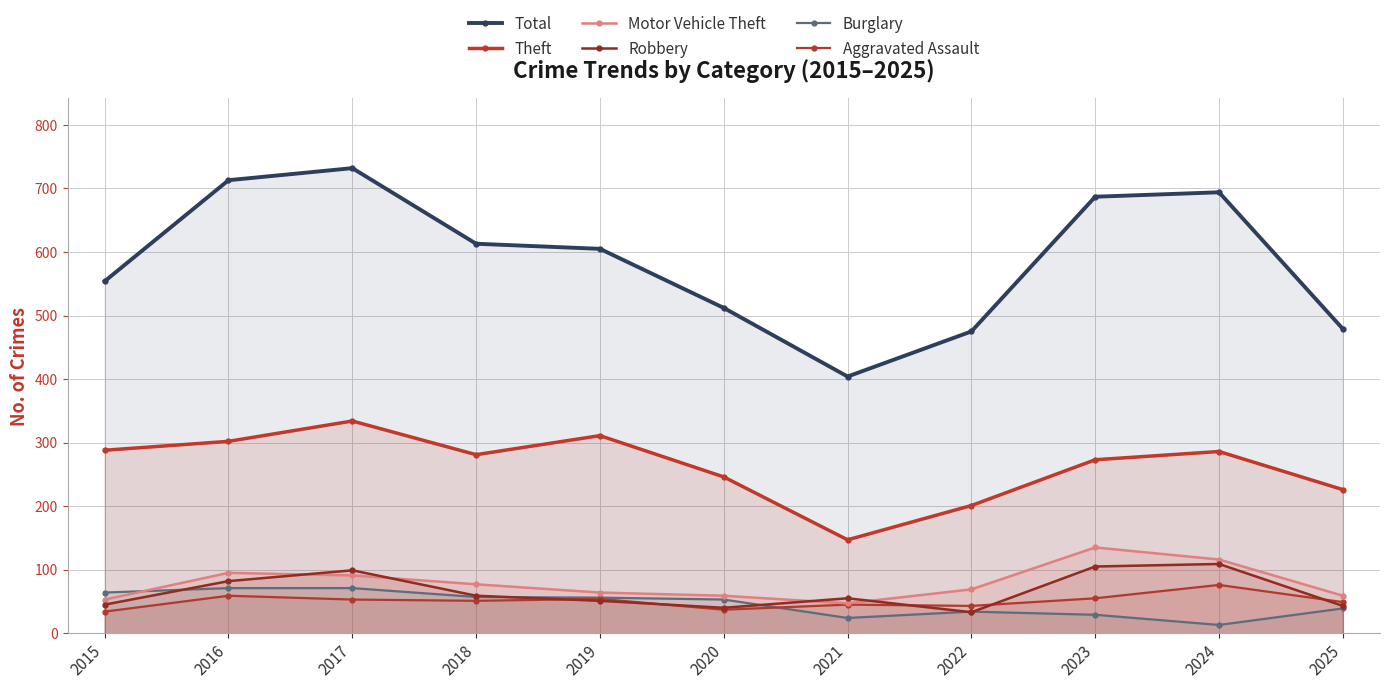

What is the average value of the Theft series?

263